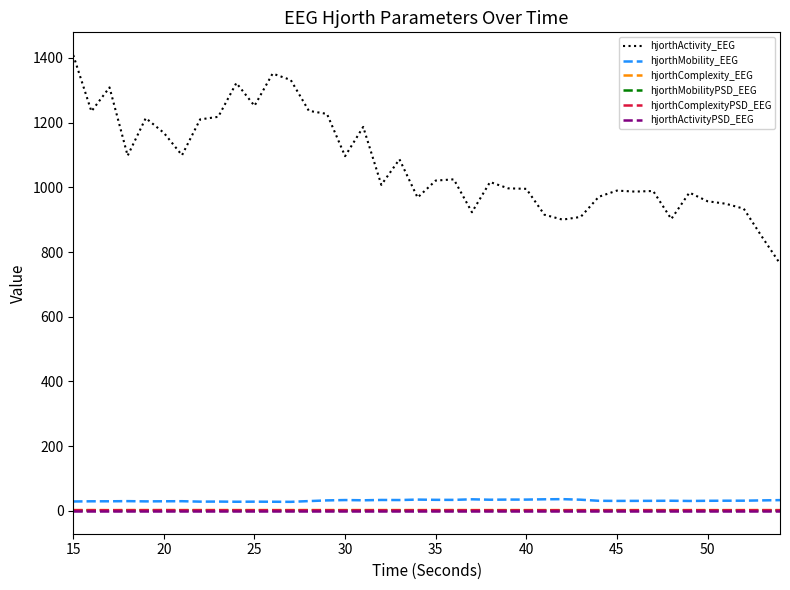

What is the maximum value for hjorthComplexityPSD_EEG?

2.4